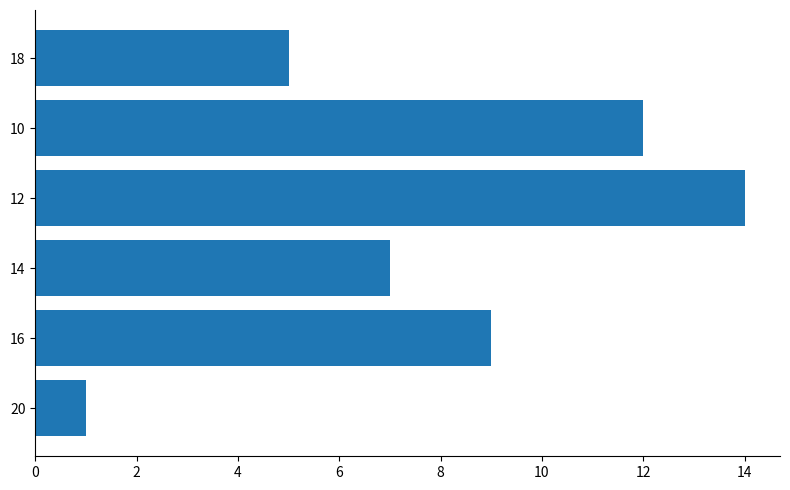

What is the change in value from 14 to 12?

+7